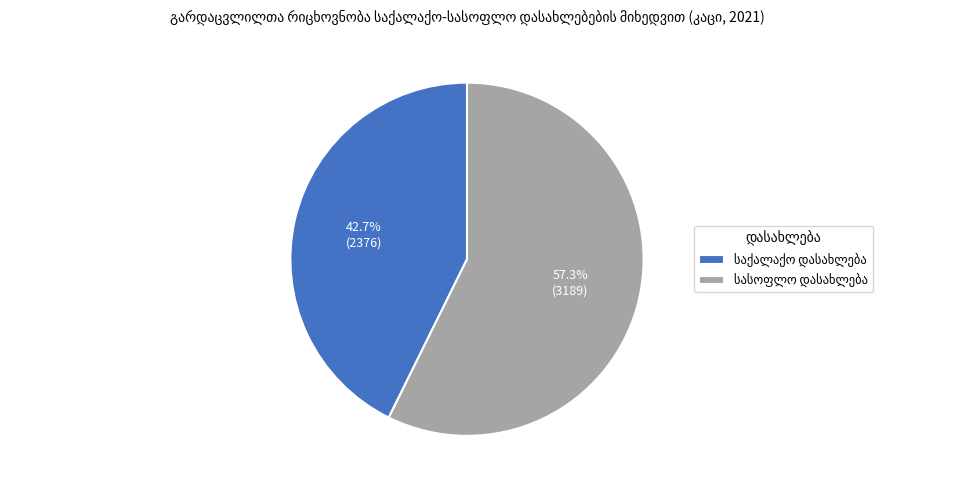

Is there any slice that represents more than half of the pie?

Yes